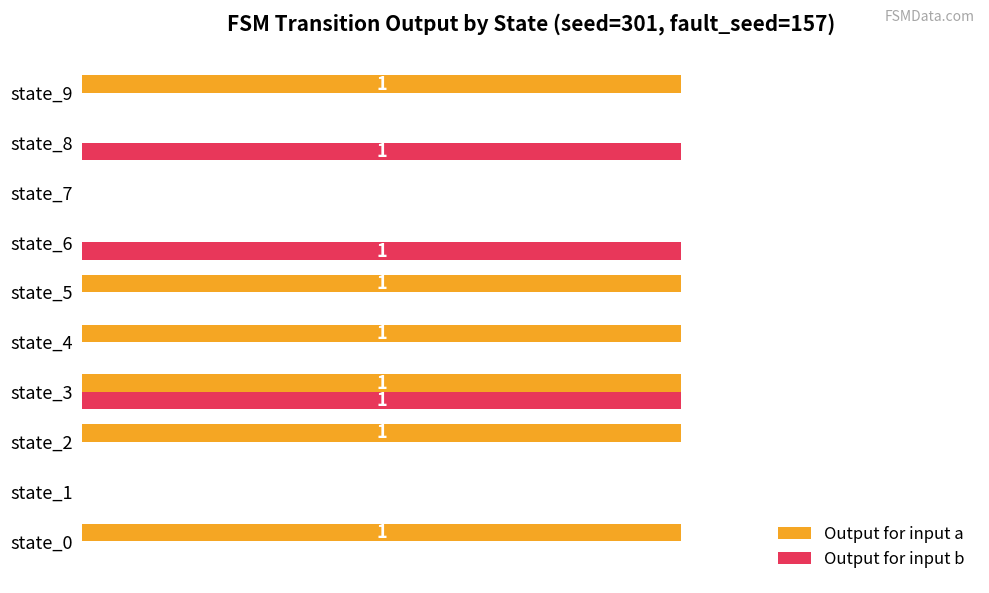

What is the highest value of the Output for input b series?

1